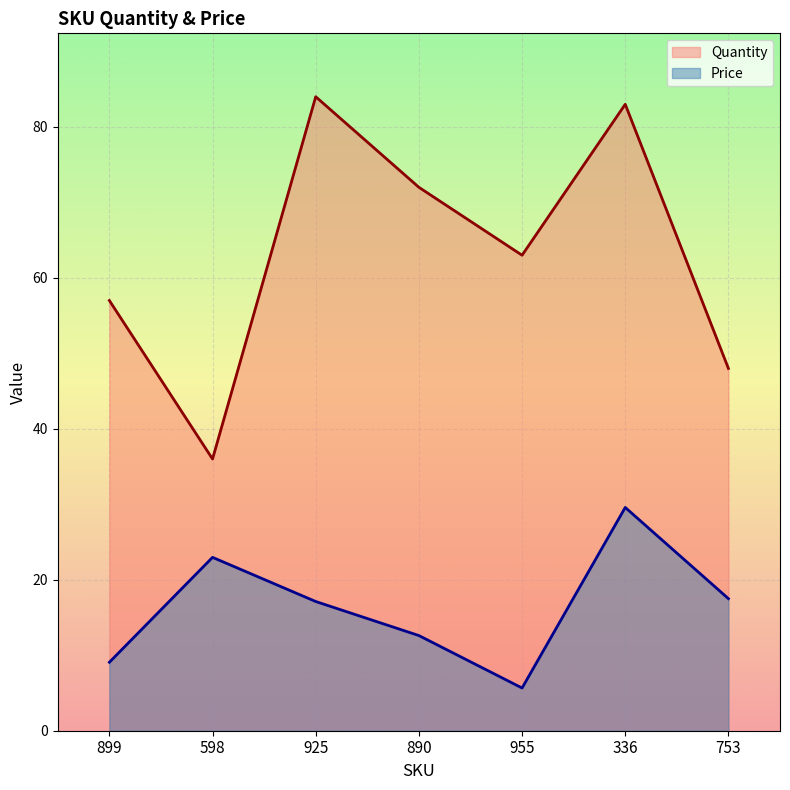

In Quantity, how many points are lower than both neighbors (excluding endpoints)?

2